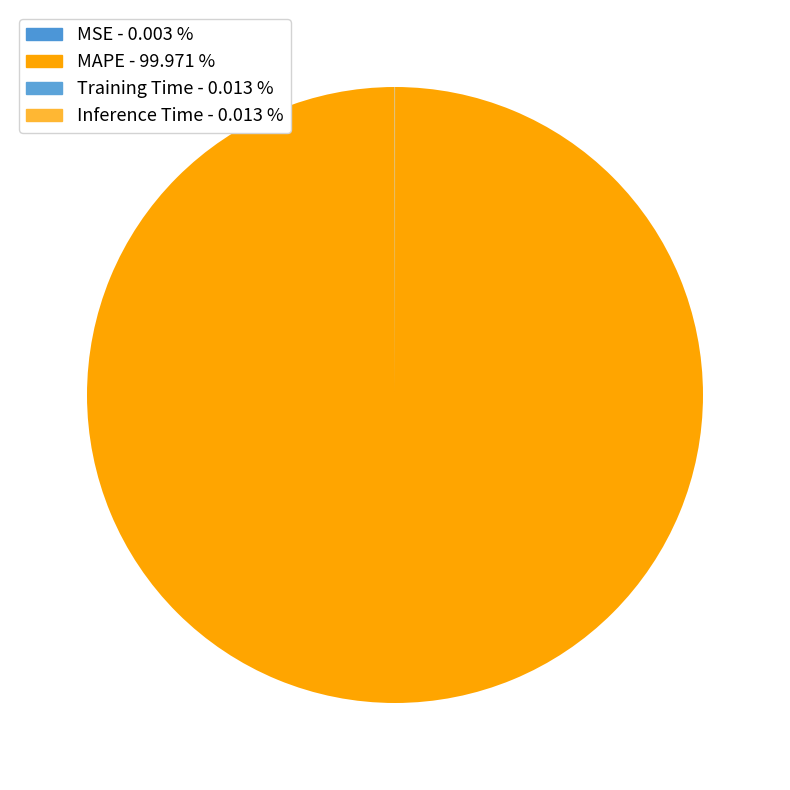

How many slices are in this pie chart?

4